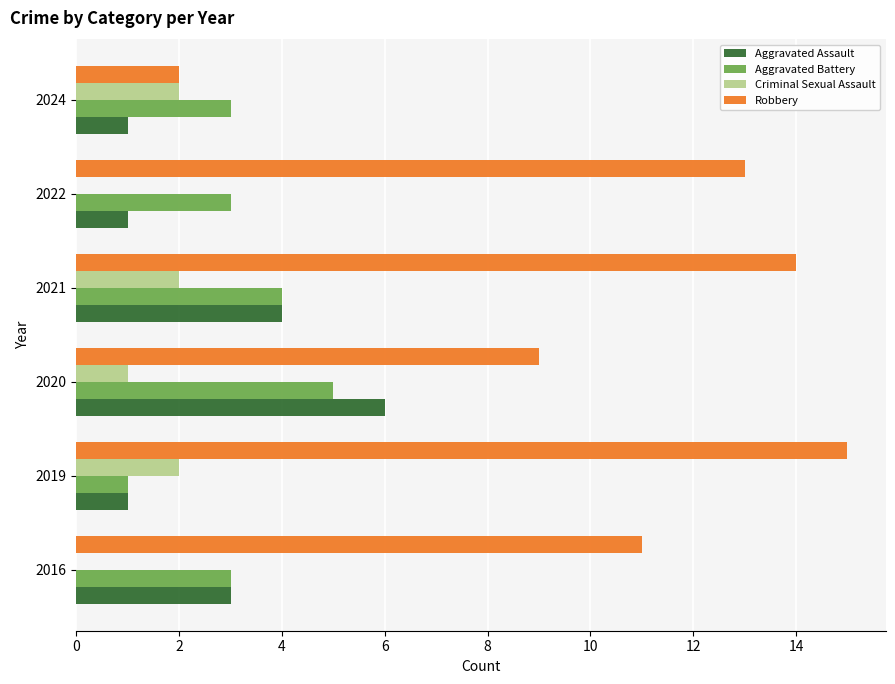

At which category is the sum across all series the highest?

2021